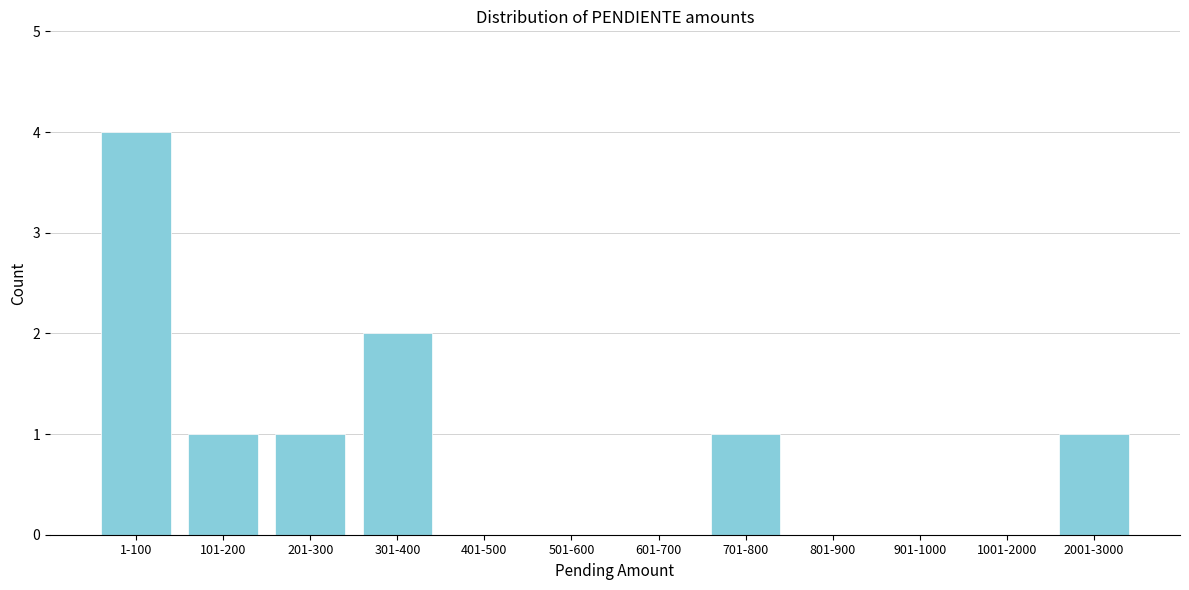

Reading left to right, transcribe all the data shown in this chart.

1-100=4	101-200=1	201-300=1	301-400=2	401-500=0	501-600=0	601-700=0	701-800=1	801-900=0	901-1000=0	1001-2000=0	2001-3000=1